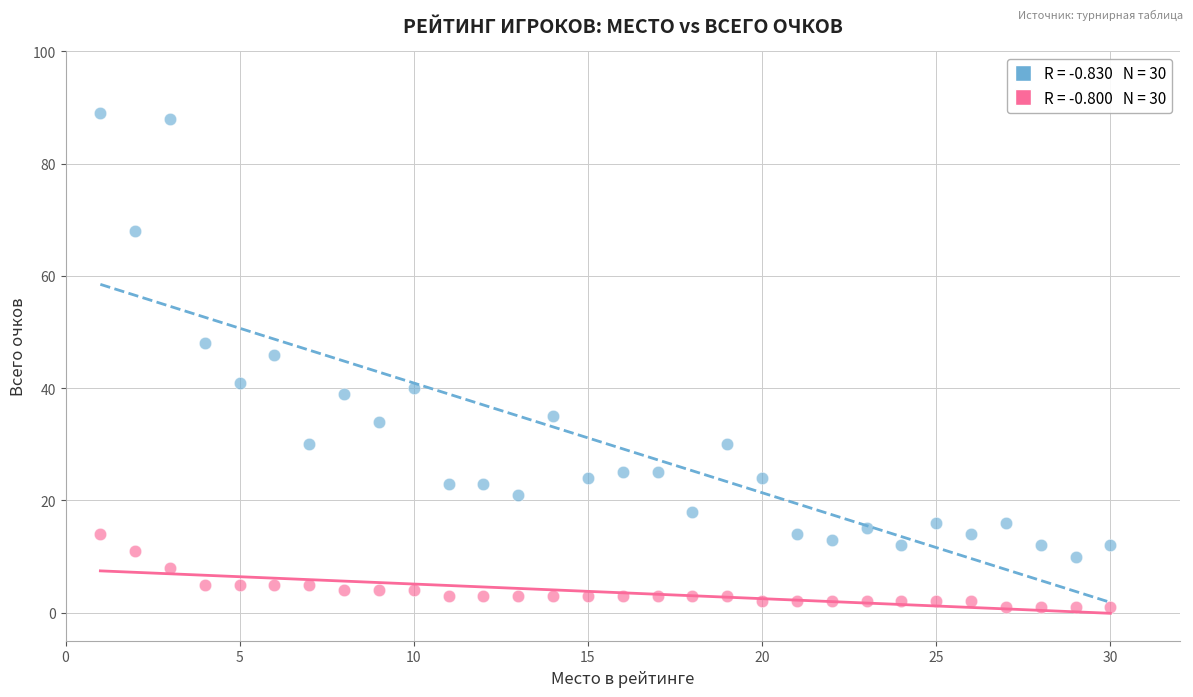

Across all data points, what is the range of X values (max minus min)?

29